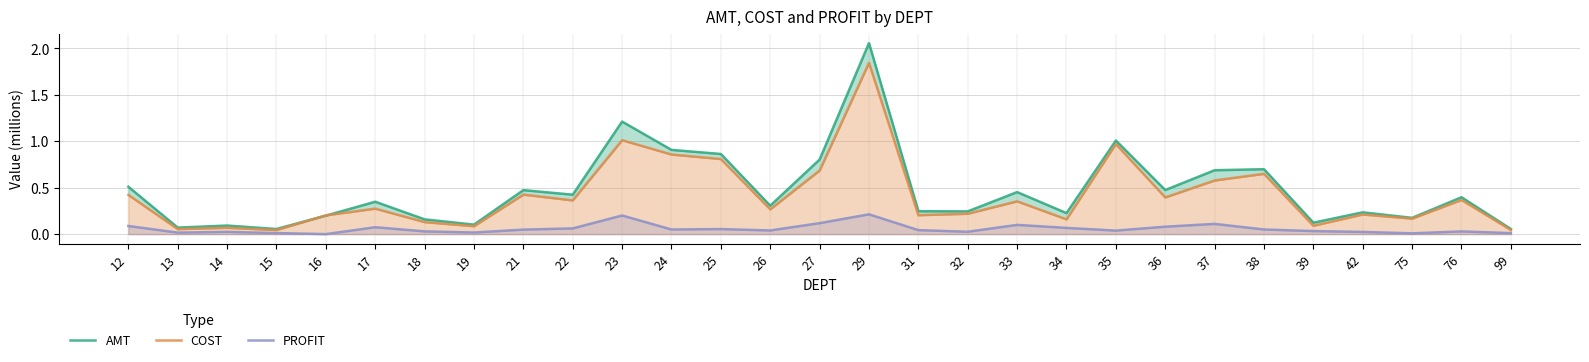

Which series has the largest range (max minus min)?

AMT